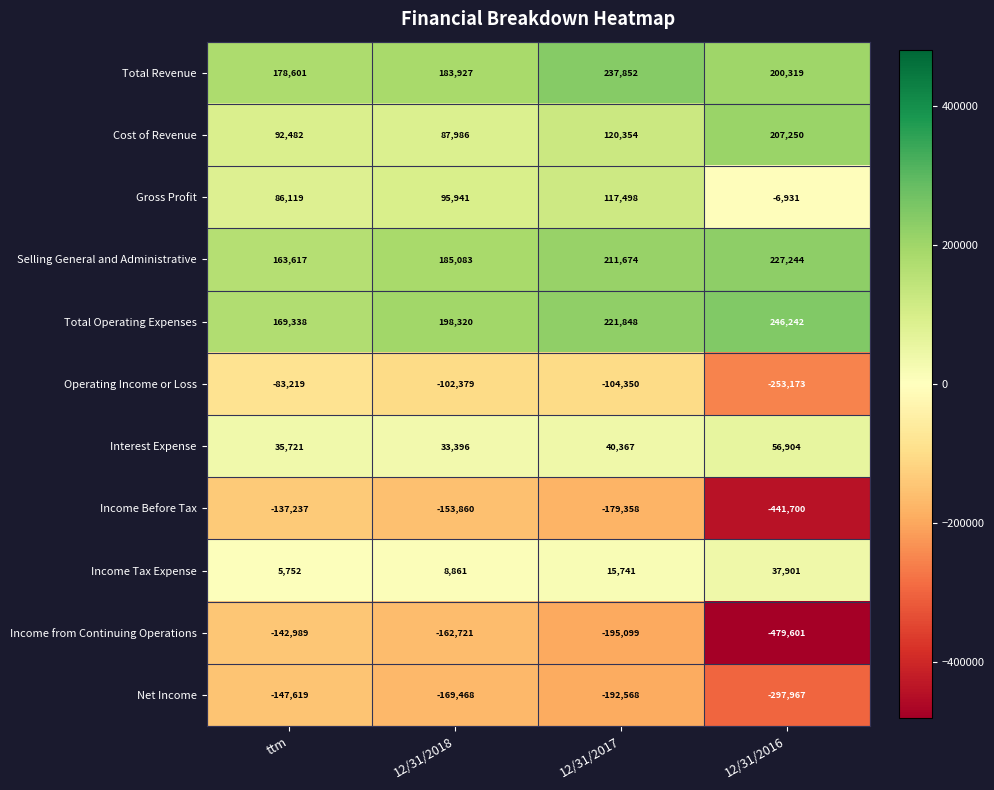

At which label is Total Operating Expenses closest to 207790?

12/31/2018